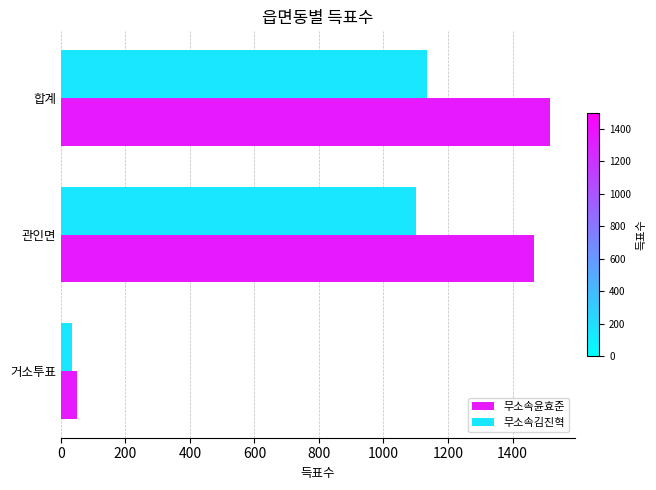

Read the 무소속윤효준 value at 관인면, to the nearest 10.

1470